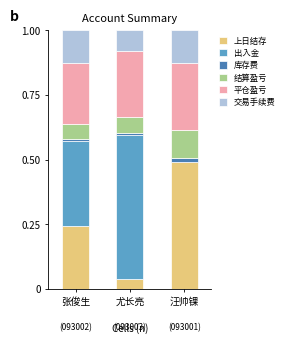

Which category has the highest value in the 上日结存 series?

汪帅锞